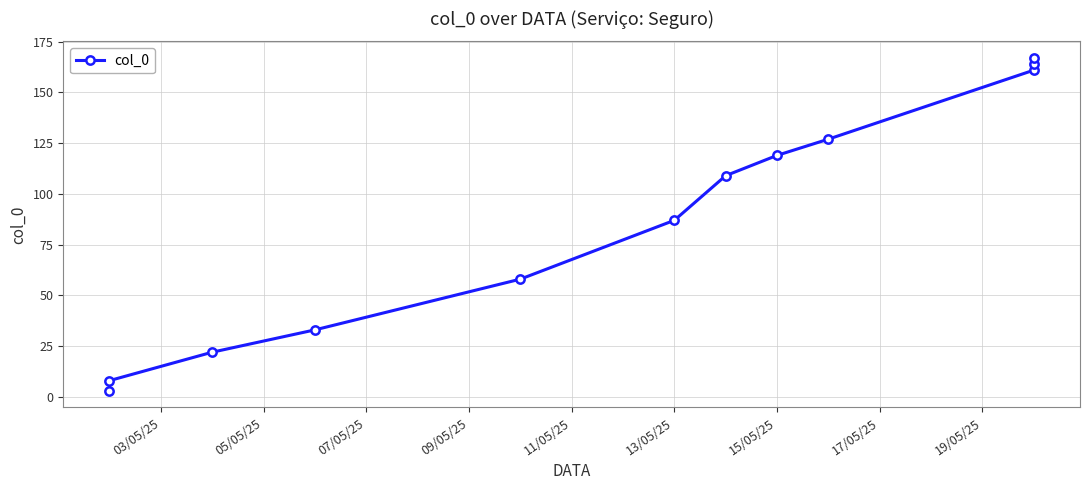

True or false: the data has more than 1 interior local peaks.

False